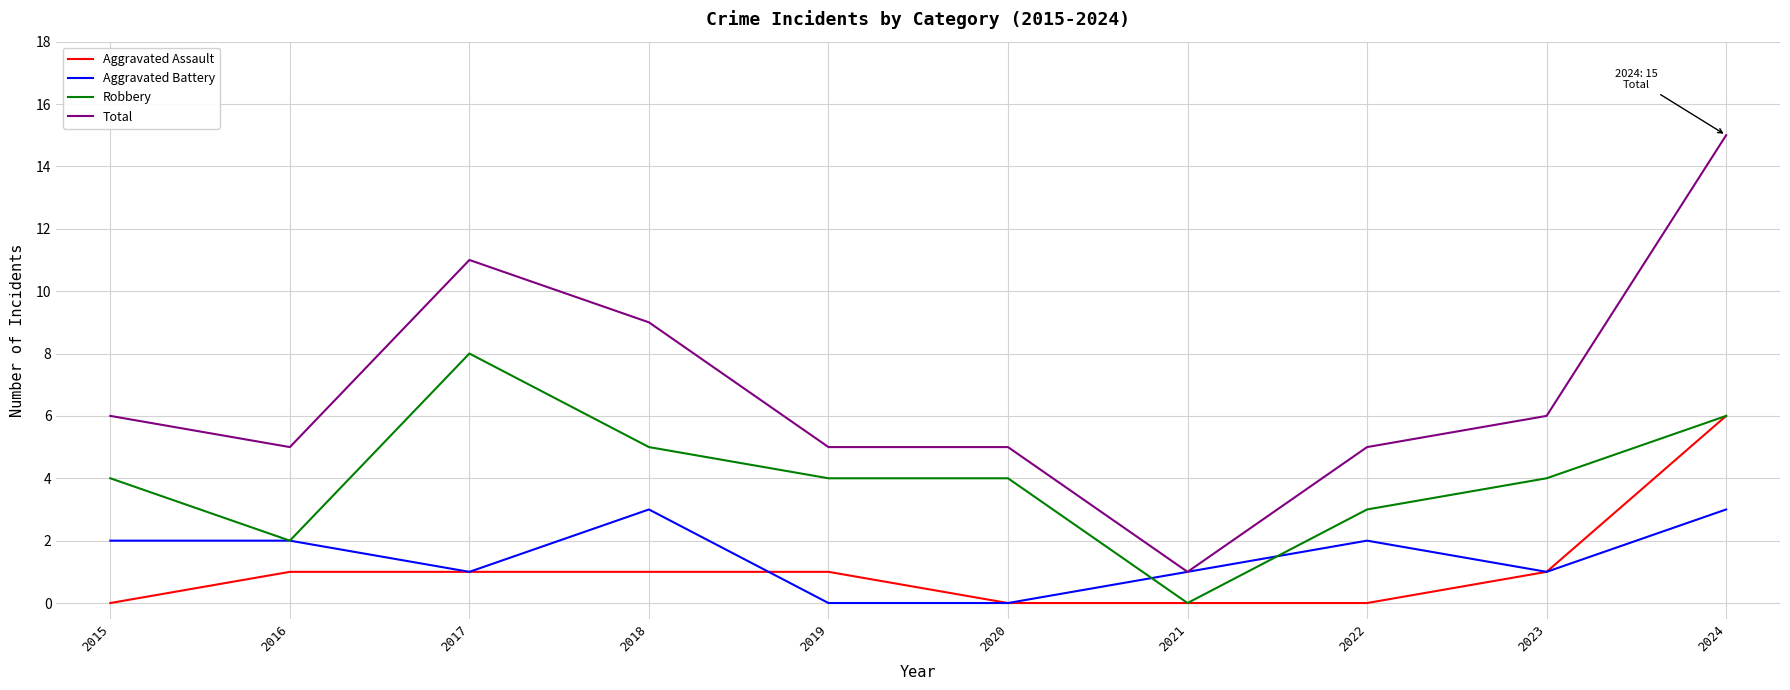

True or false: Total and Aggravated Assault intersect in this chart.

False